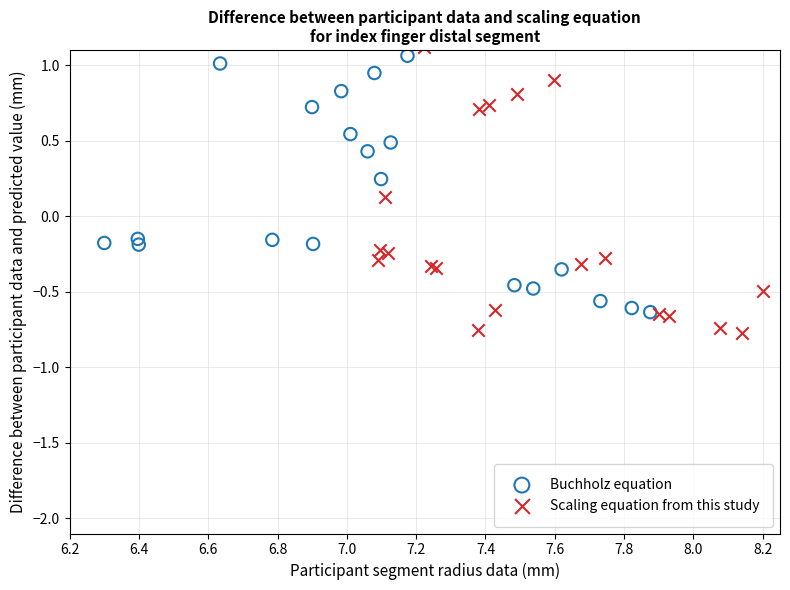

Which series reaches the minimum Y coordinate?

Scaling equation from this study